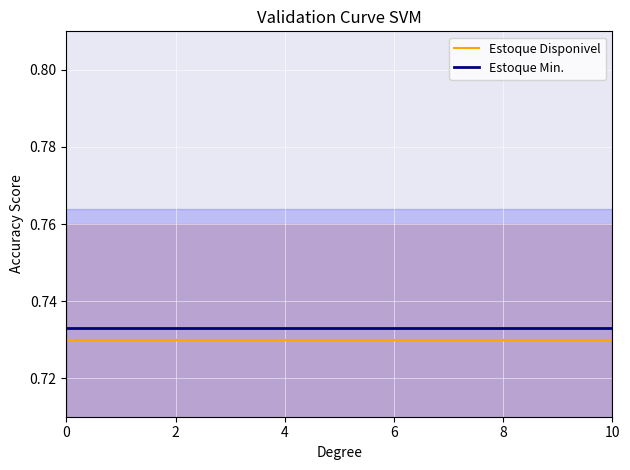

At how many categories does at least one series exceed 0?

10